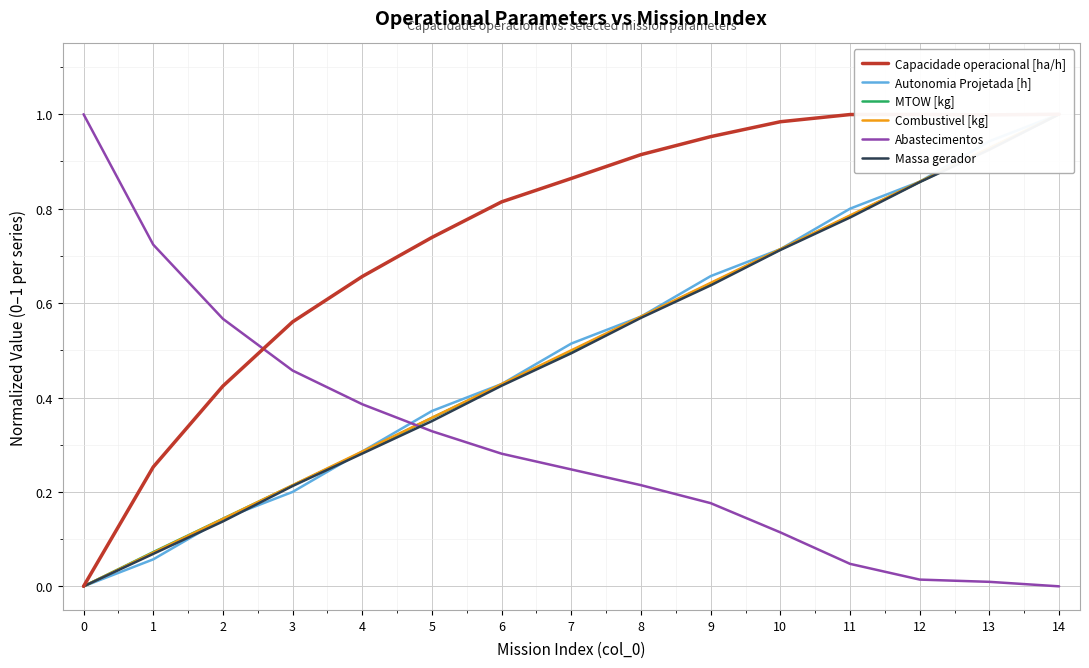

How many times do Abastecimentos and Capacidade operacional [ha/h] cross each other?

1